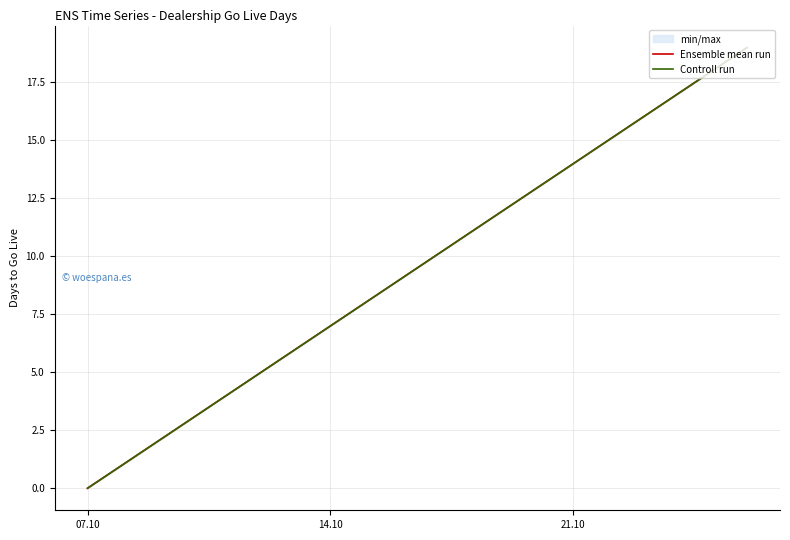

What is the greatest value displayed?

19